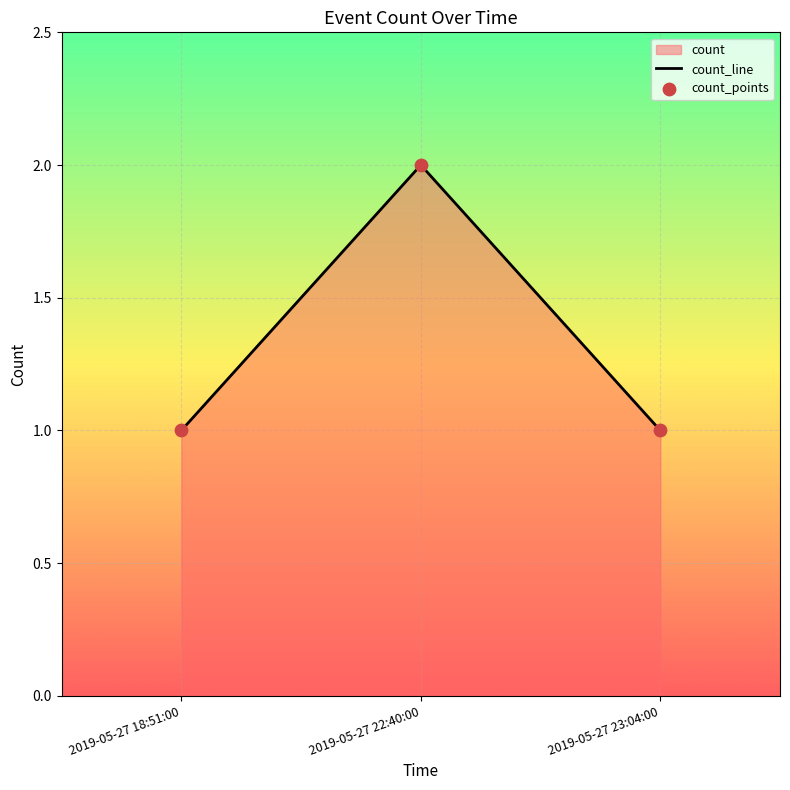

Which series has the largest total across all categories?

count_line